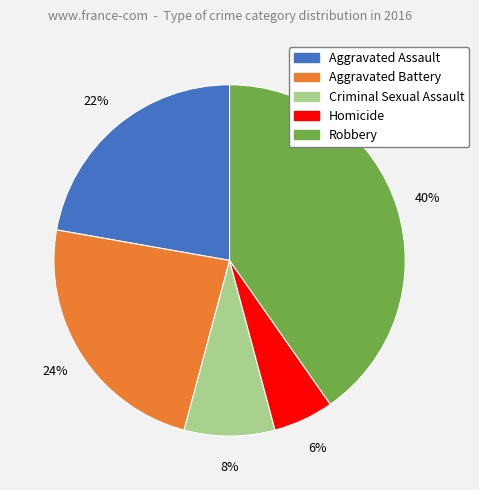

Between Criminal Sexual Assault and Aggravated Battery, which is larger?

Aggravated Battery